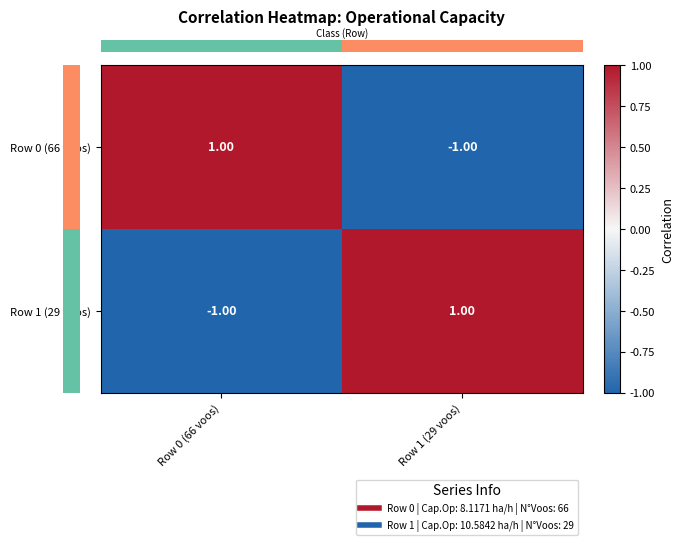

Count the number of data series in this chart.

2